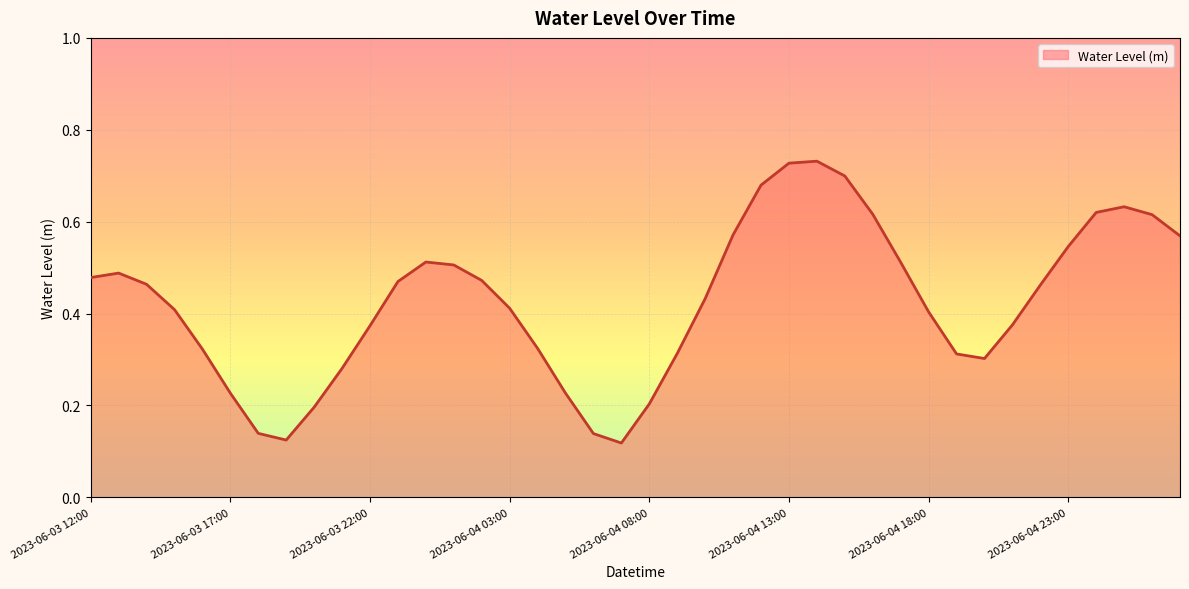

Count the number of categories in the chart.

40